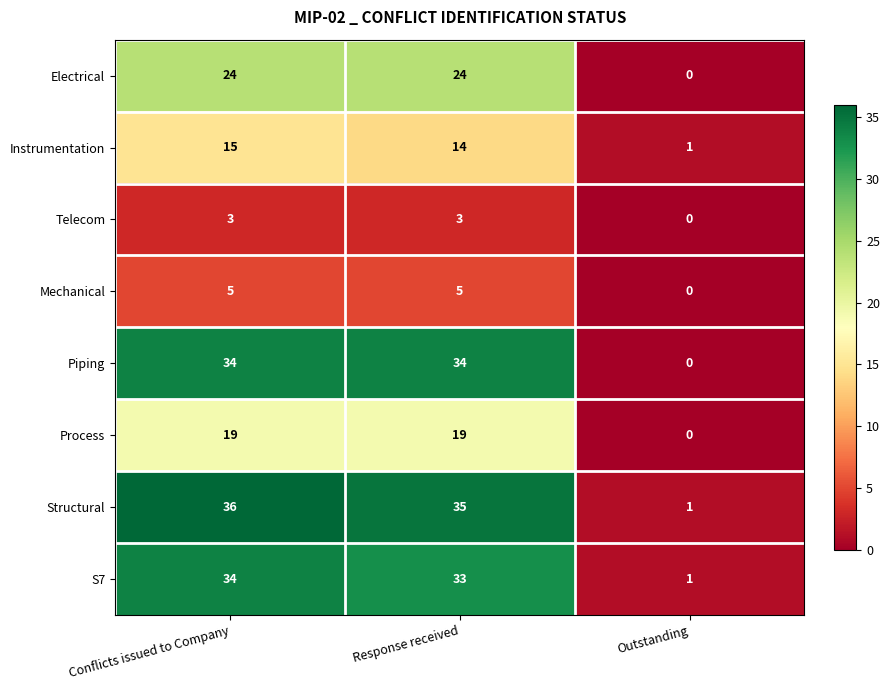

True or false: Electrical has a value of 24 at Response received.

True